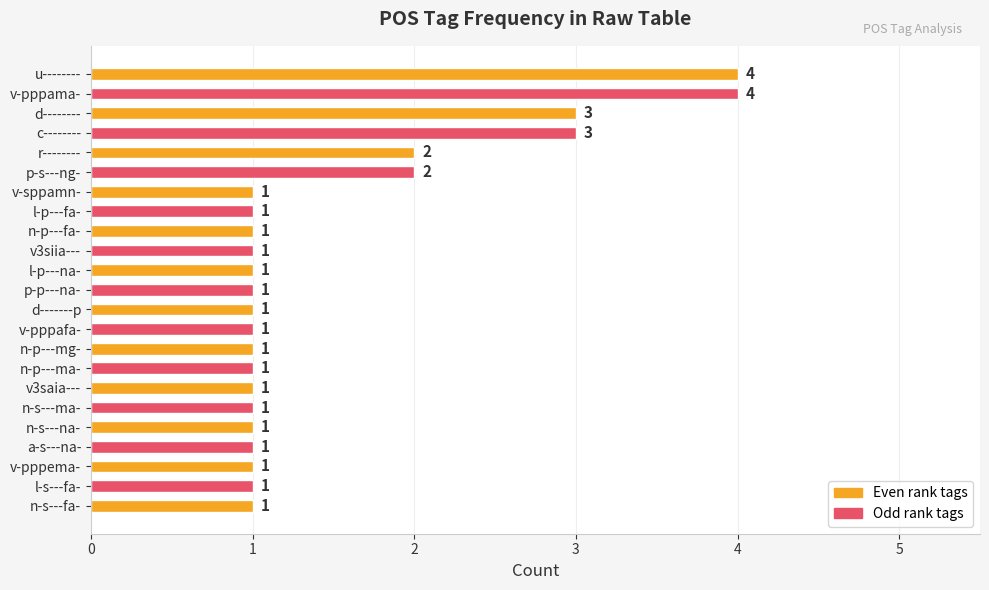

How many bars are there in total?

23